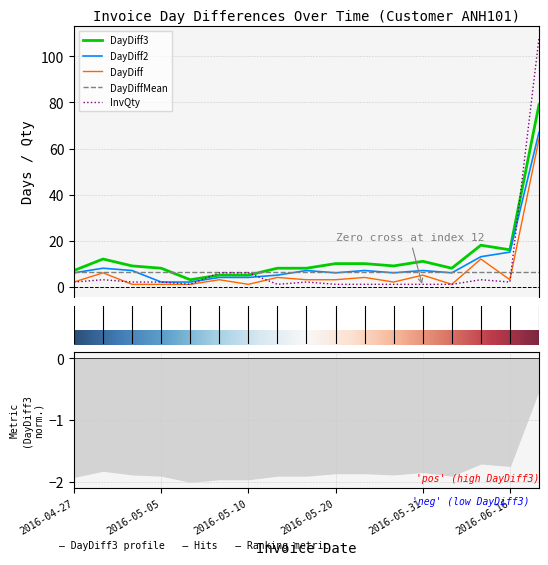

What is the highest value of the InvQty series?

108.0